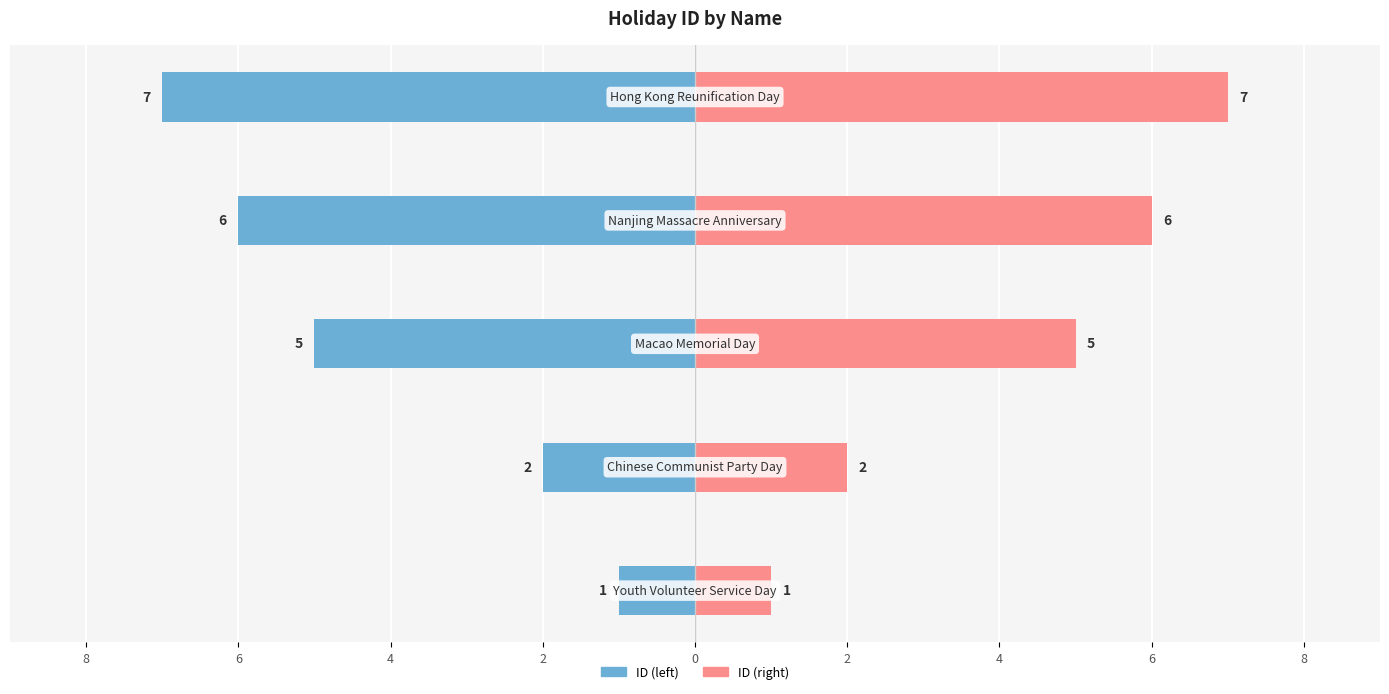

The value of ID (right) at 0 is 7. True or false?

True